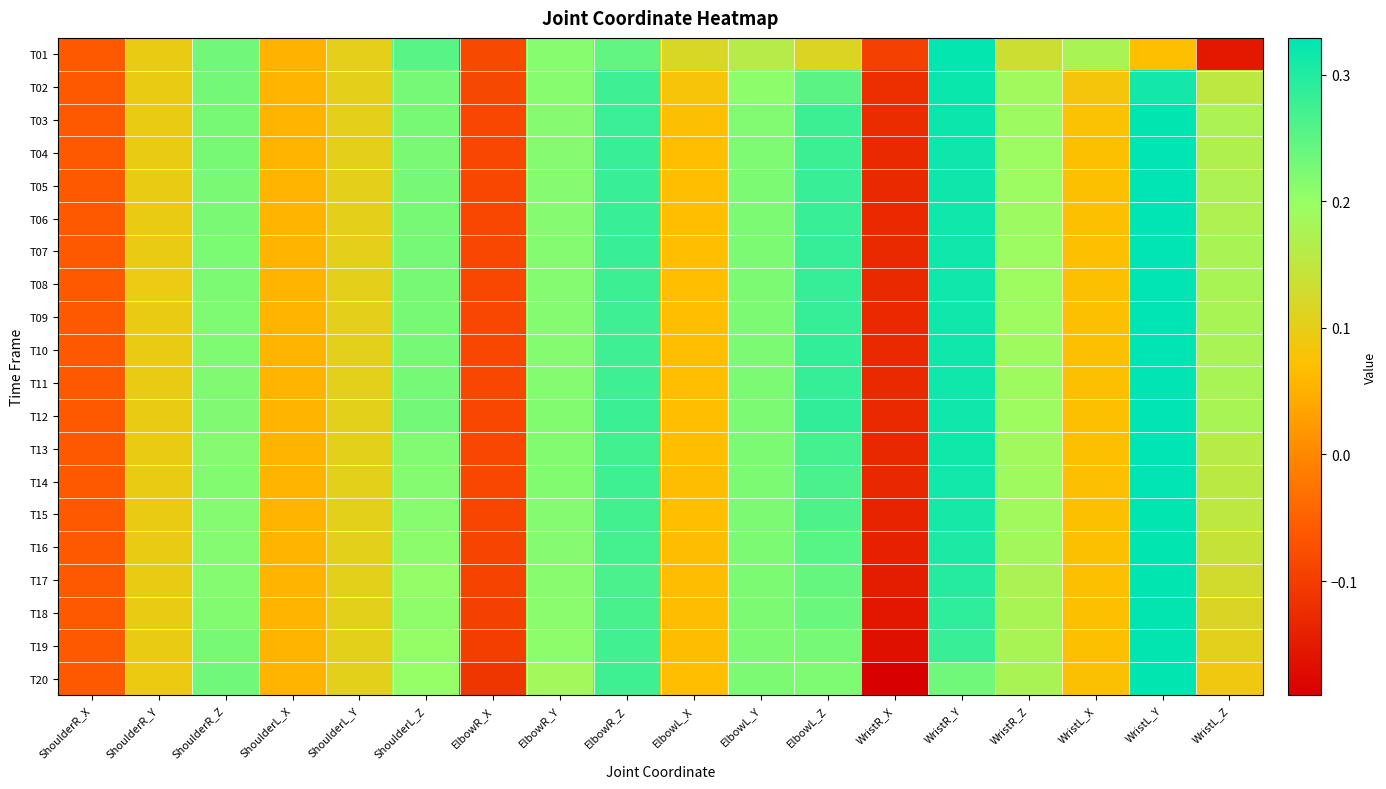

Rank the series by their maximum value, from highest to lowest.

T10, T07, T06, T11, T08, T09, T04, T12, T05, T14, T13, T15, T03, T16, T17, T20, T18, T19, T01, T02